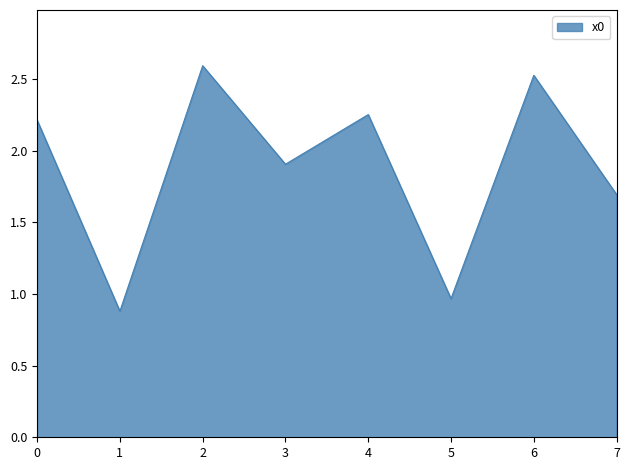

True or false: there are more than 1 points higher than both neighbors.

True